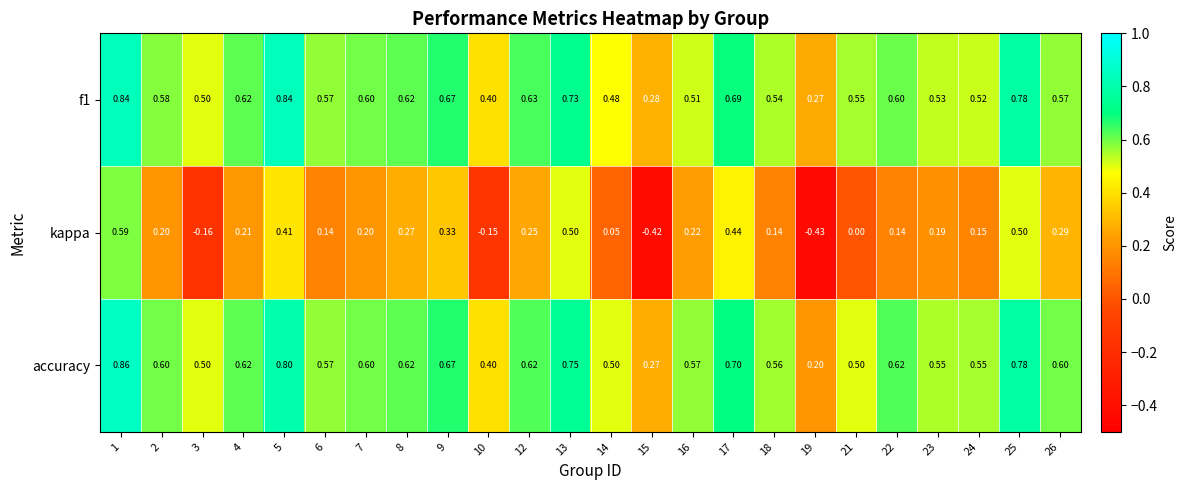

Is the value of kappa at 3 greater than the value of f1 at 16?

No